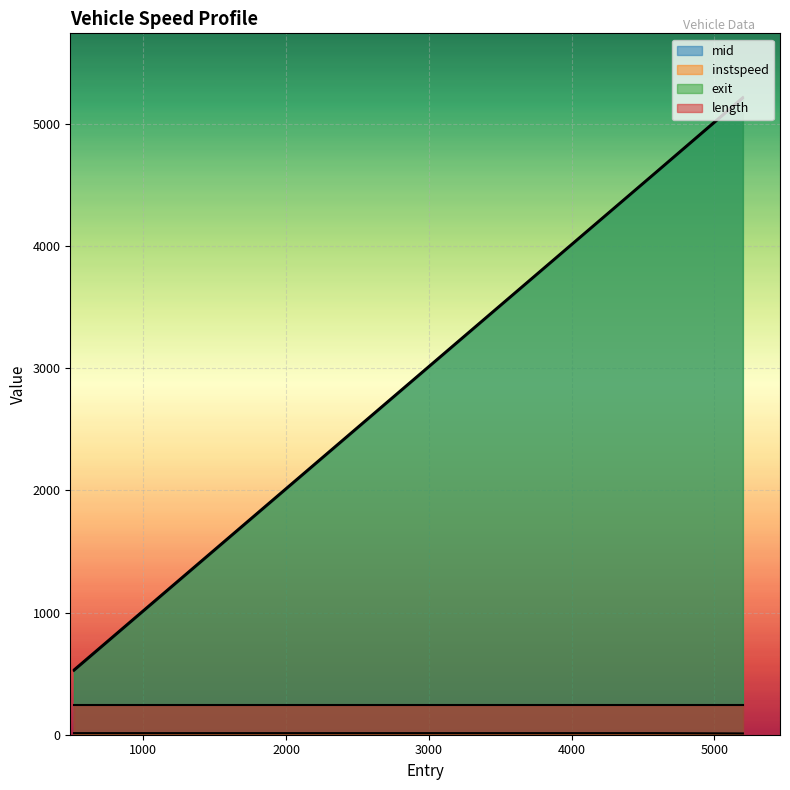

How many values in the mid series exceed 4605?

2